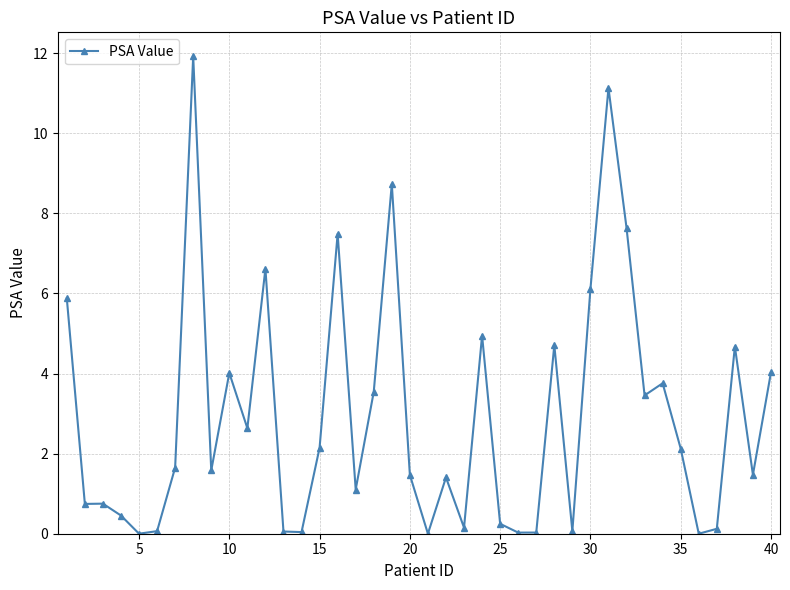

Count the number of data series in this chart.

1